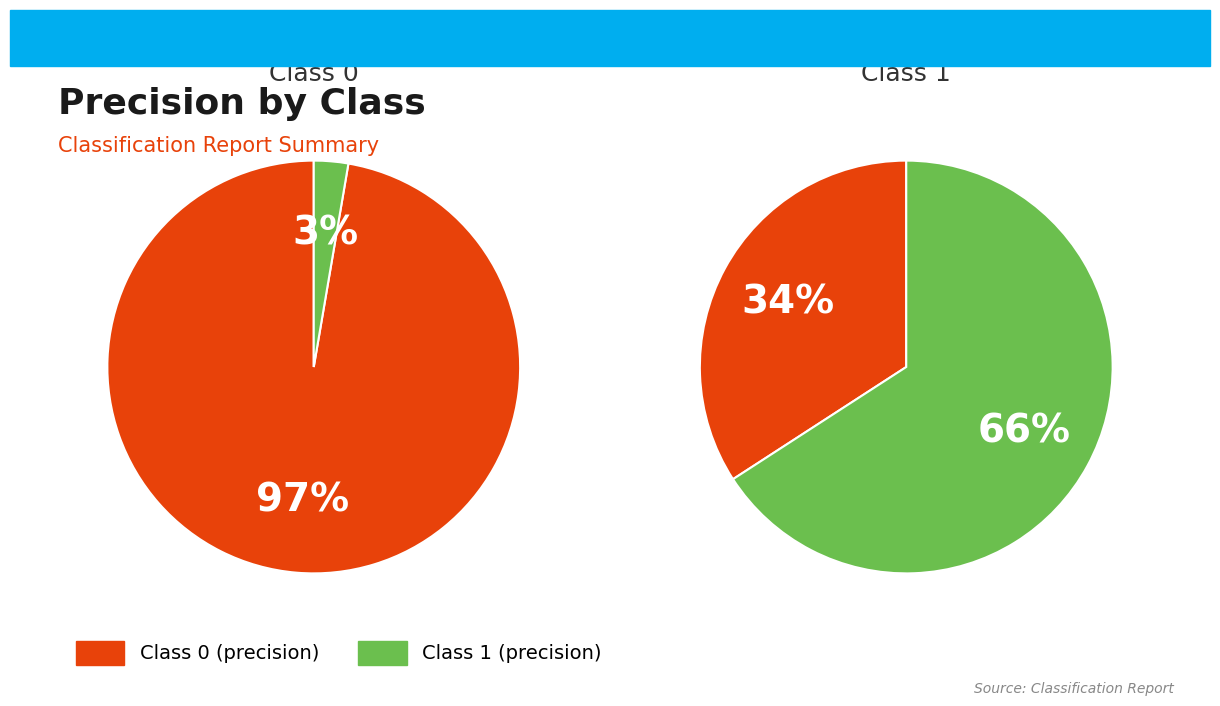

How many slices are in this pie chart?

2